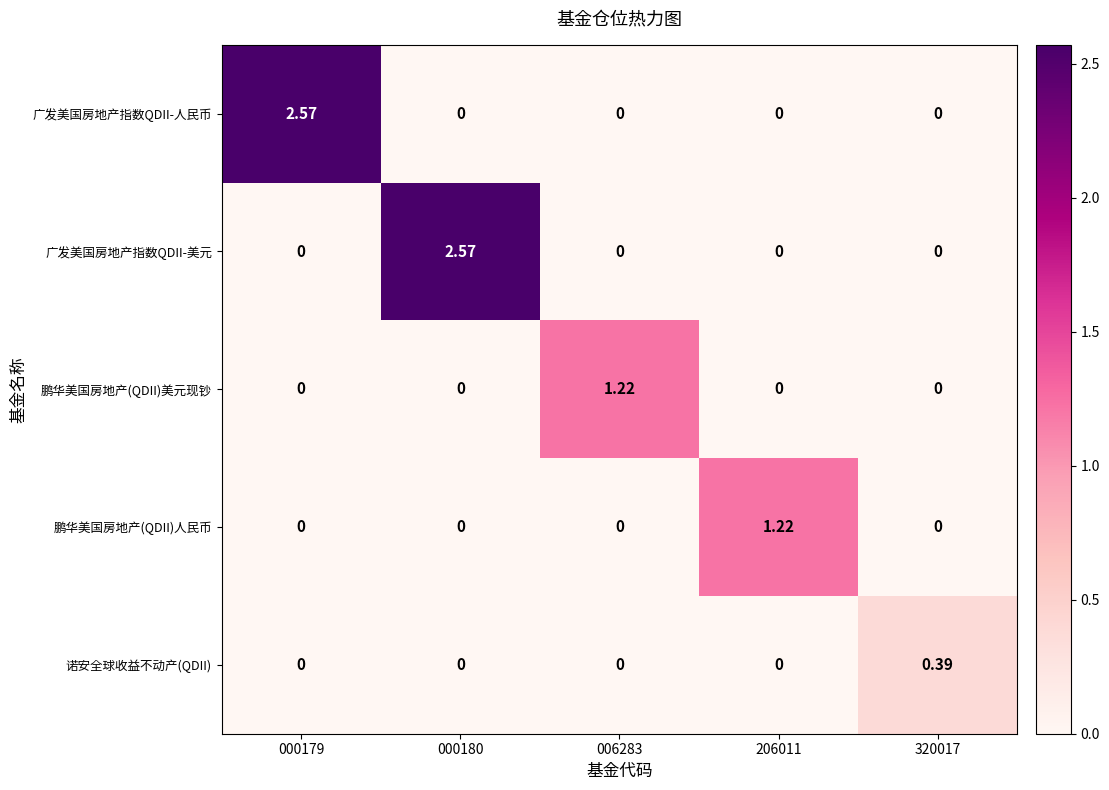

Between 000180 and 006283, which series saw the biggest shift?

广发美国房地产指数QDII-美元